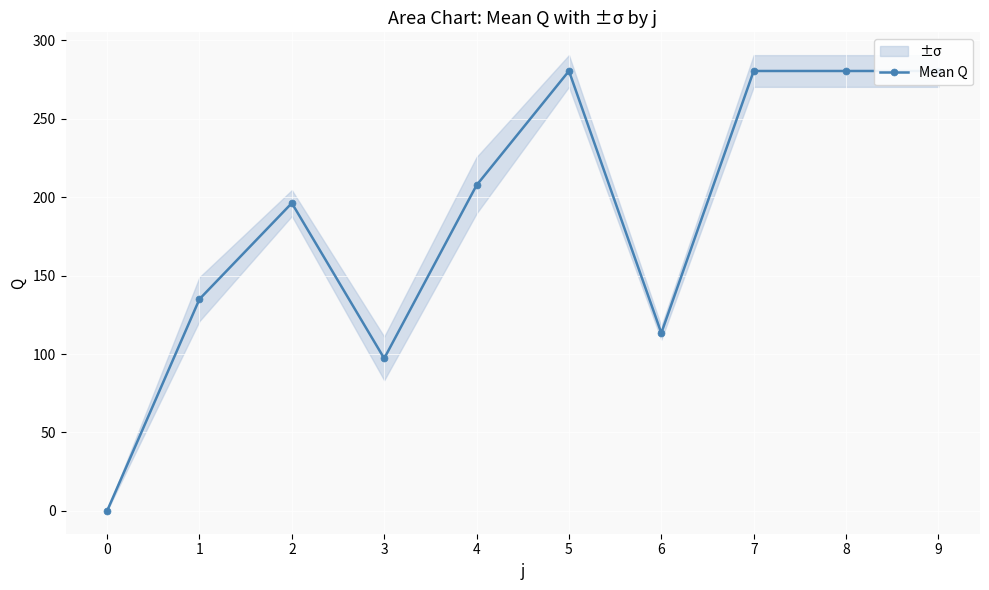

Read the value at 1.

135.0